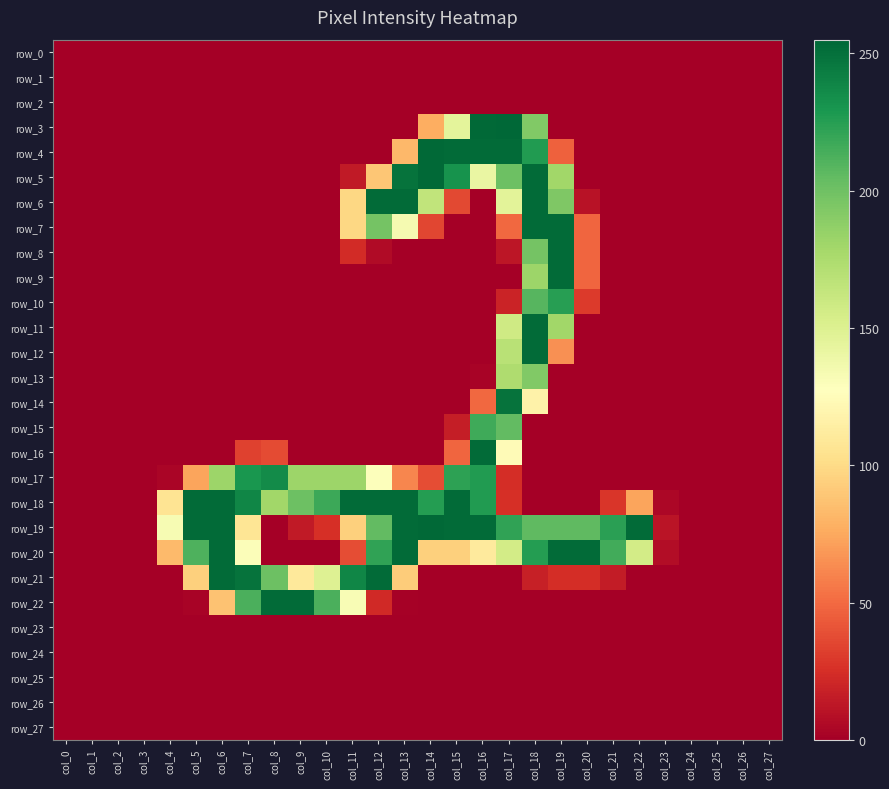

At which label is row_22 closest to 126?

col_11